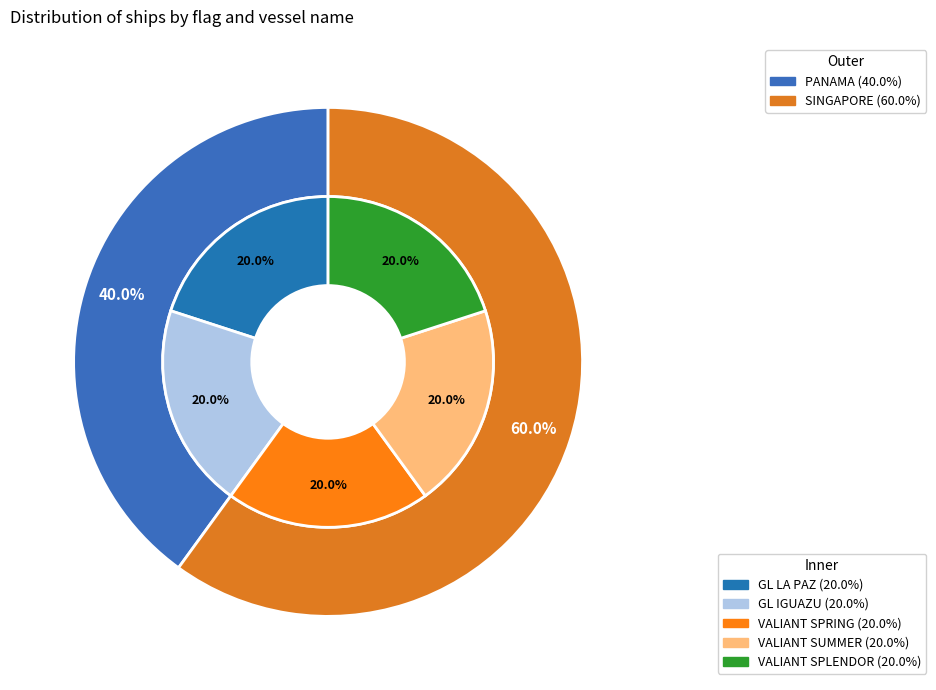

The 3 slice represents 10% of the pie. True or false?

False